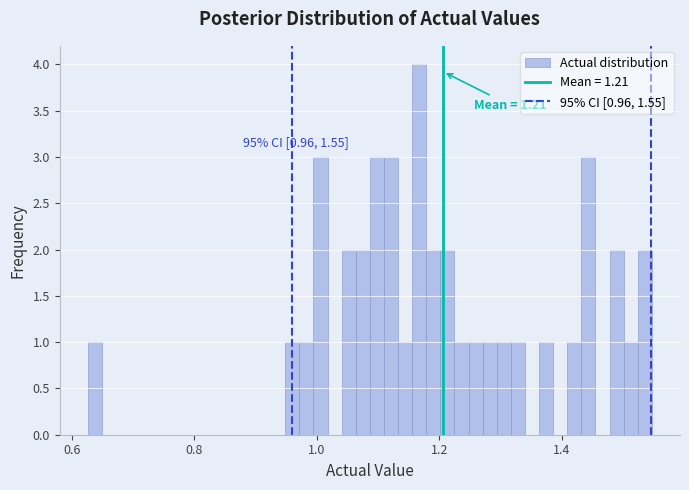

Read against the x-axis, roughly where is the centre of the tallest bar?

1.16